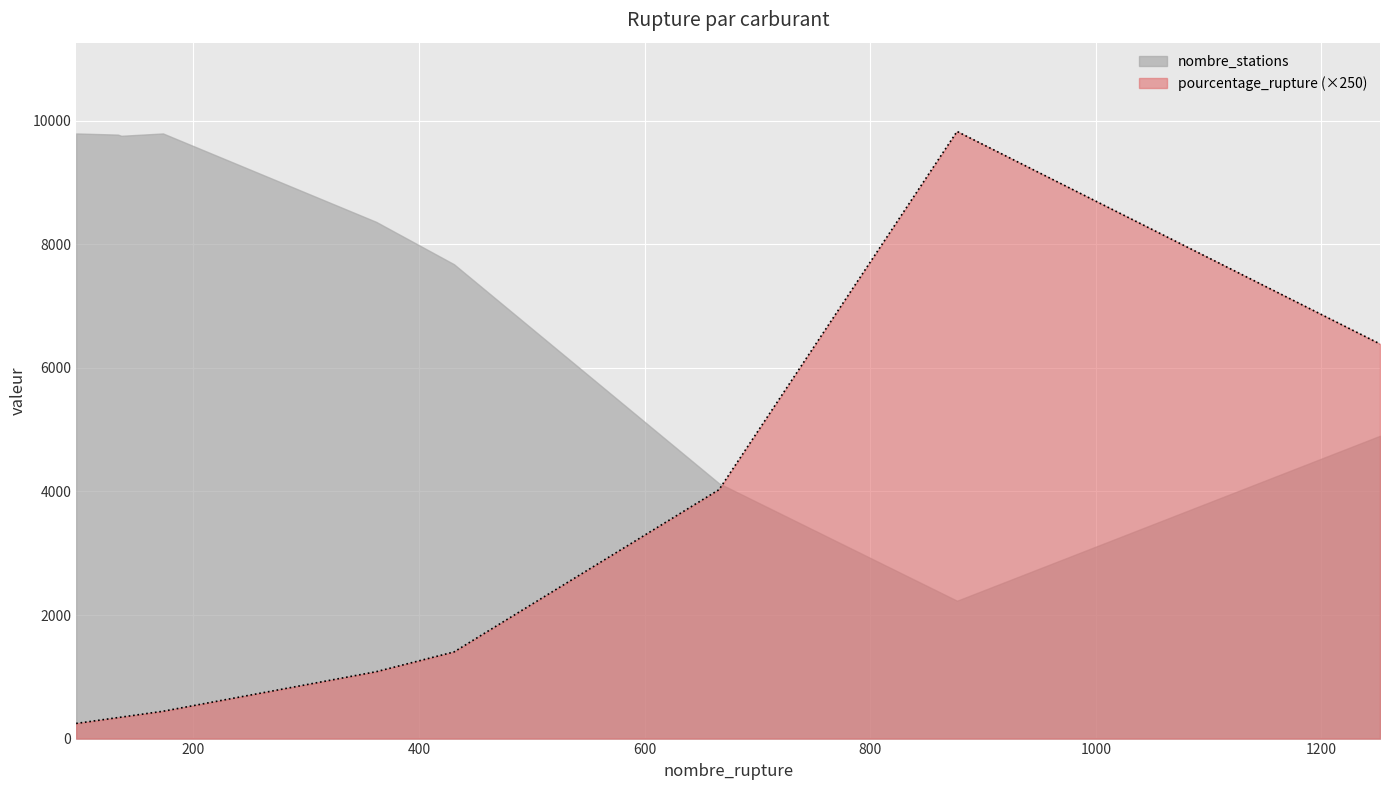

What is the maximum value shown in the chart?

9827.5